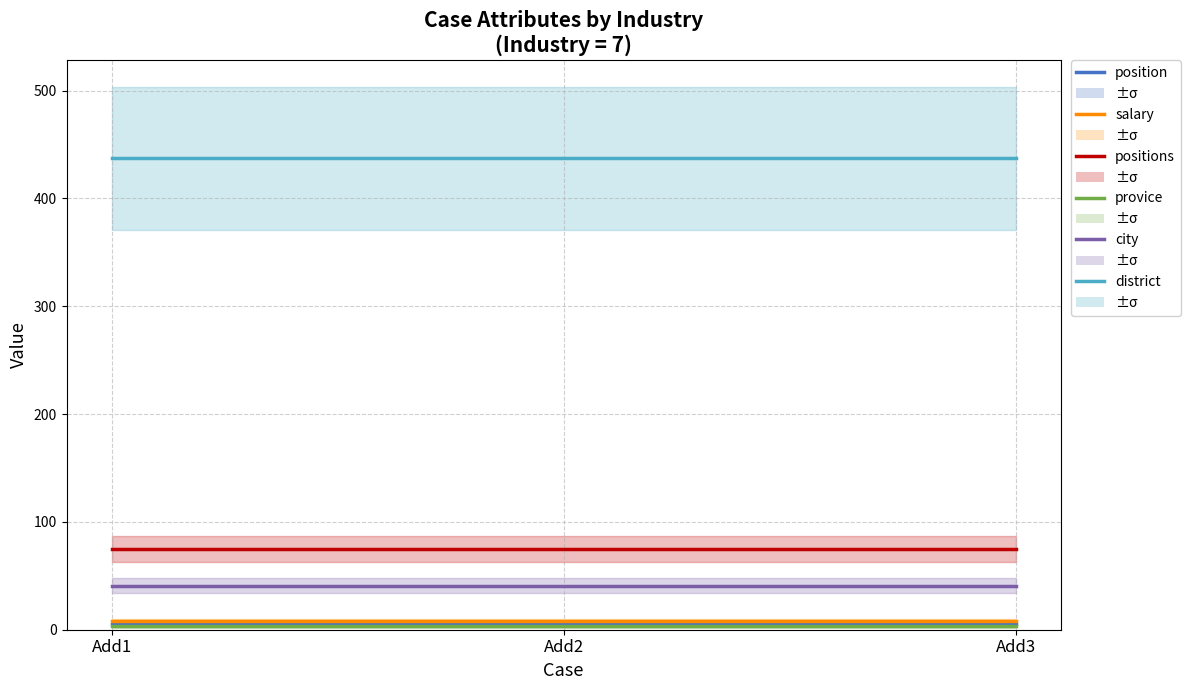

At which category is the sum across all series the highest?

Add1